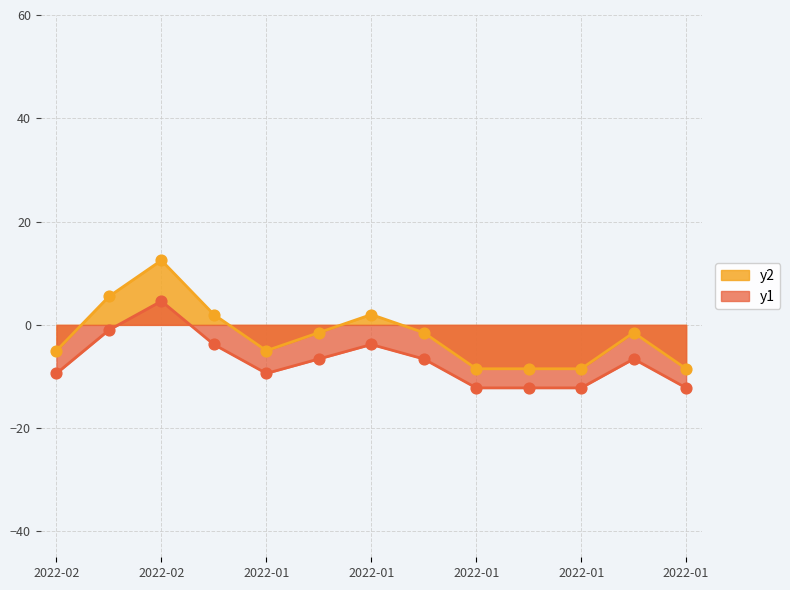

Which series has the largest Y range (max minus min)?

y2